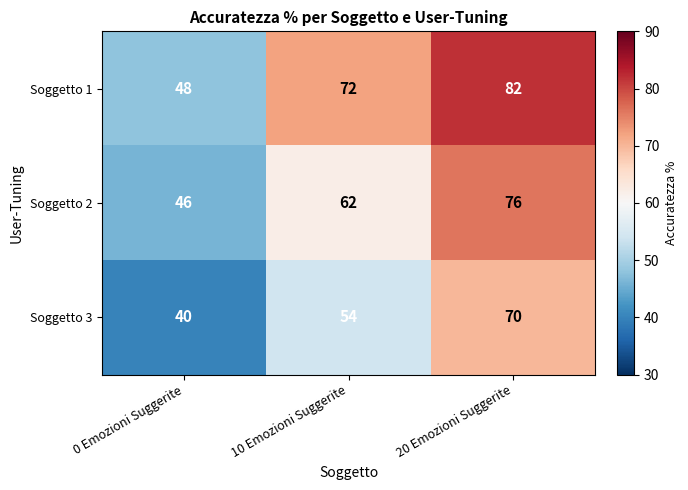

Which category has the highest value across all series?

20 Emozioni Suggerite